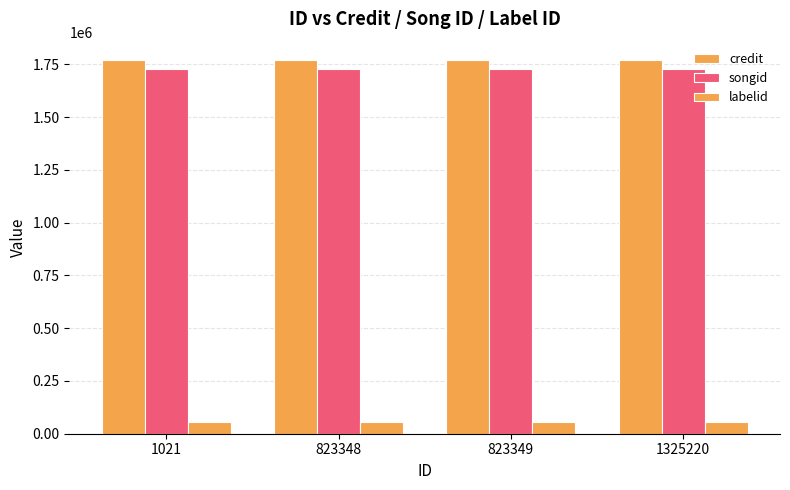

What is the average value of the songid series?

1730543